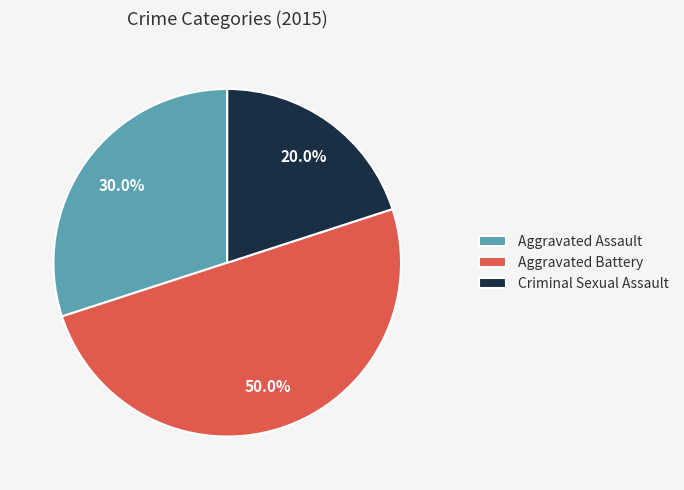

Approximately how many times larger is the value at Aggravated Assault compared to Aggravated Battery?

0.6